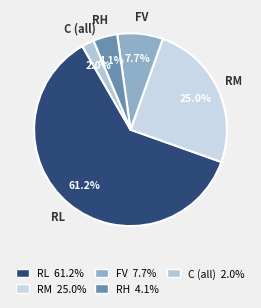

Combined, what portion of the pie is RL and RH?

65.3%